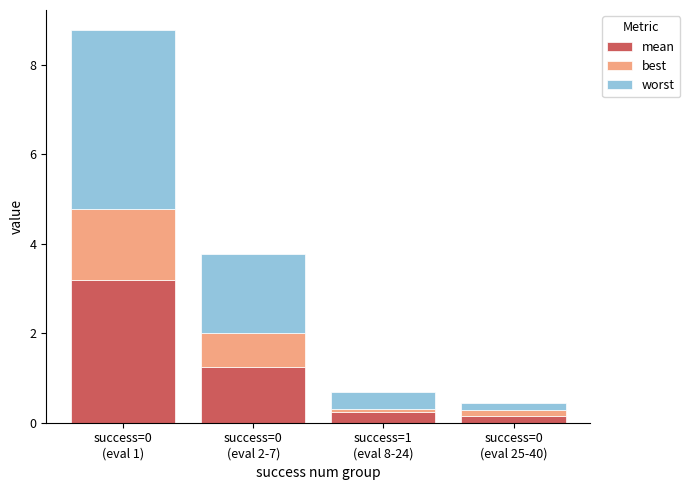

What are all the series names shown in the legend?

mean, best, worst